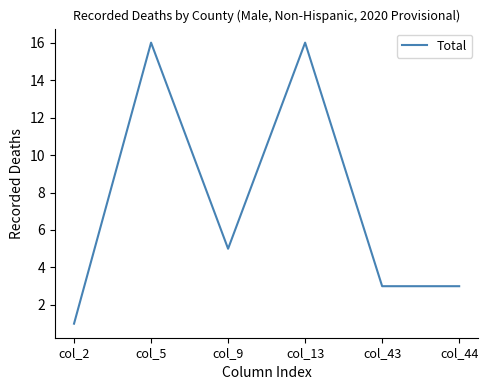

Is this an area chart (filled region under the line)?

No